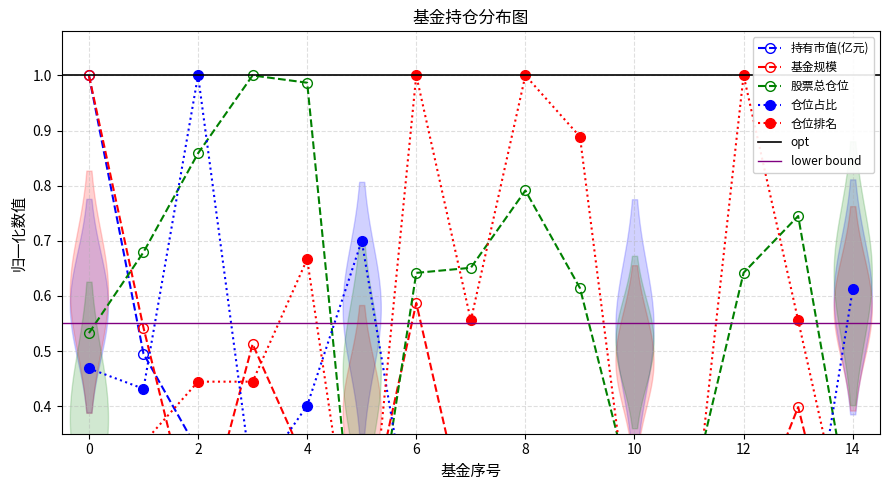

What is the total value across all series at 5?

1.0